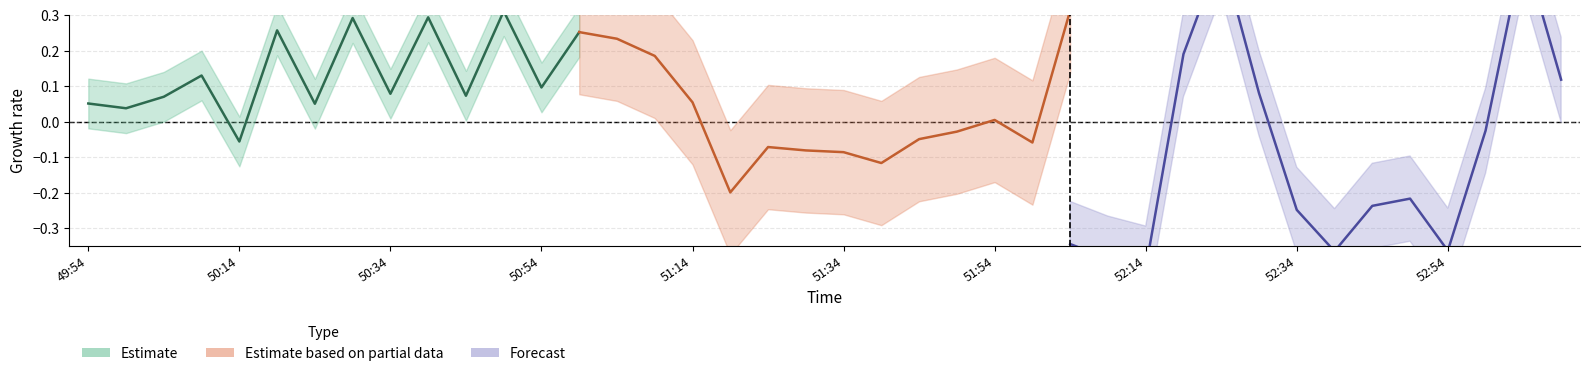

What is the difference between the maximum and minimum values in the Estimate based on partial data series?

0.5